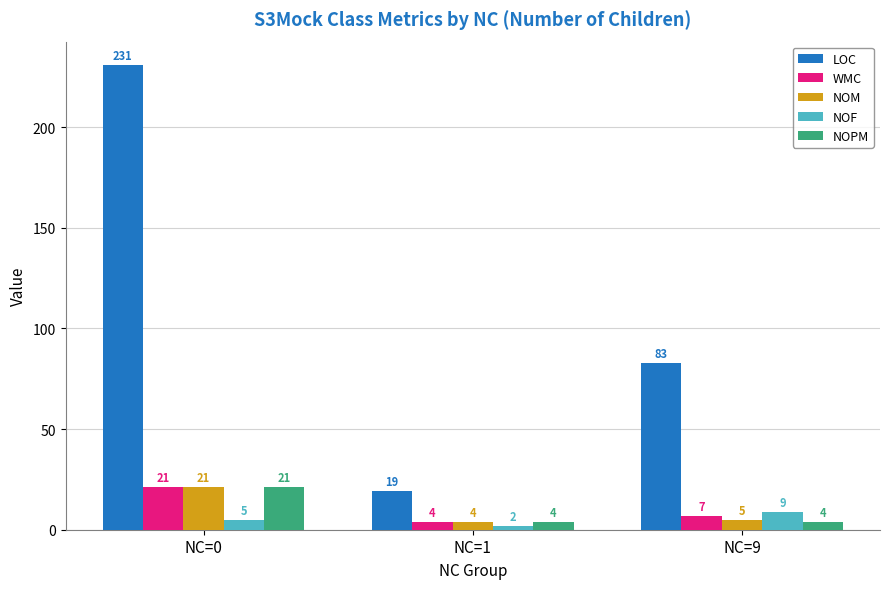

Rank the categories by WMC value from highest to lowest.

NC=0, NC=9, NC=1